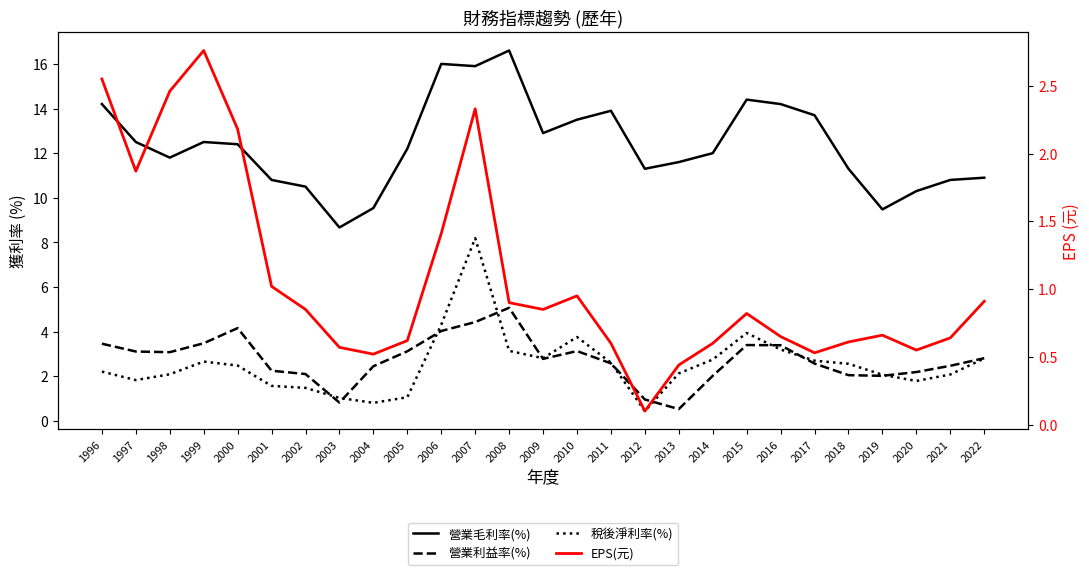

Rank the series at 2008 from lowest to highest value.

EPS(元), 稅後淨利率(%), 營業利益率(%), 營業毛利率(%)